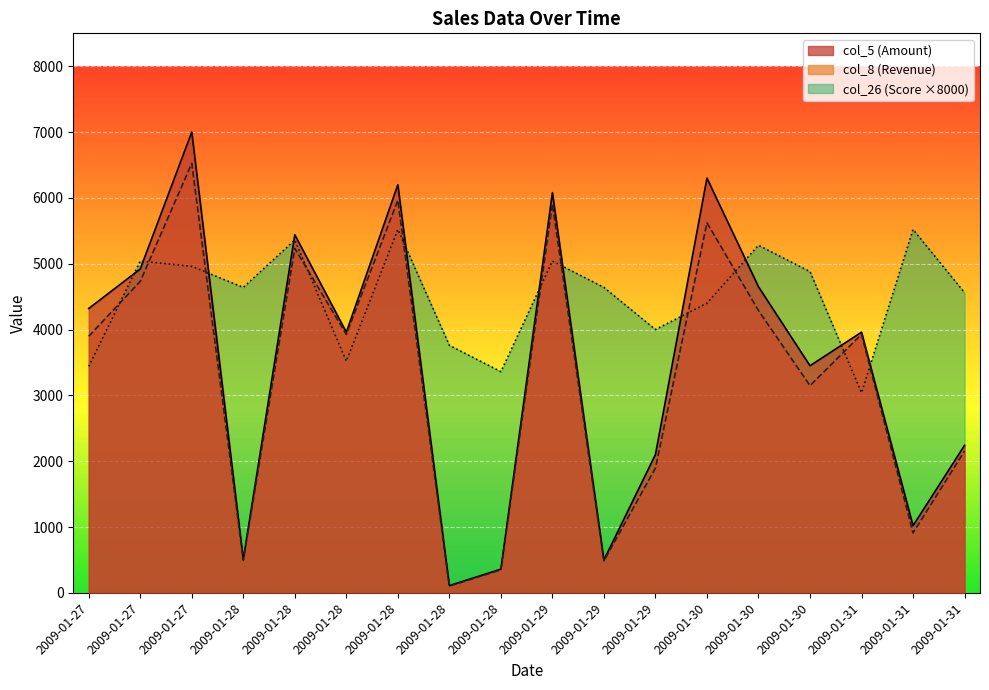

Reading left to right, list all the values displayed in this chart.

col_5 (Amount): 2009-01-27=4320.0	2009-01-27=4920.0	2009-01-27=7000.0	2009-01-28=510.0	2009-01-28=5440.0	2009-01-28=3960.0	2009-01-28=6200.0	2009-01-28=110.0	2009-01-28=360.0	2009-01-29=6080.0	2009-01-29=500.0	2009-01-29=2100.0	2009-01-30=6300.0	2009-01-30=4650.0	2009-01-30=3450.0	2009-01-31=3960.0	2009-01-31=1020.0	2009-01-31=2240.0
col_8 (Revenue): 2009-01-27=3898.0	2009-01-27=4732.1	2009-01-27=6524.5	2009-01-28=495.6	2009-01-28=5232.4	2009-01-28=3926.7	2009-01-28=5963.4	2009-01-28=102.5	2009-01-28=349.8	2009-01-29=5908.4	2009-01-29=485.9	2009-01-29=1895.0	2009-01-30=5622.6	2009-01-30=4288.3	2009-01-30=3147.5	2009-01-31=3927.0	2009-01-31=910.4	2009-01-31=2154.7
col_26 (Score): 2009-01-27=3440.0	2009-01-27=5040.0	2009-01-27=4960.0	2009-01-28=4640.0	2009-01-28=5360.0	2009-01-28=3520.0	2009-01-28=5520.0	2009-01-28=3760.0	2009-01-28=3360.0	2009-01-29=5040.0	2009-01-29=4640.0	2009-01-29=4000.0	2009-01-30=4400.0	2009-01-30=5280.0	2009-01-30=4880.0	2009-01-31=3040.0	2009-01-31=5520.0	2009-01-31=4560.0